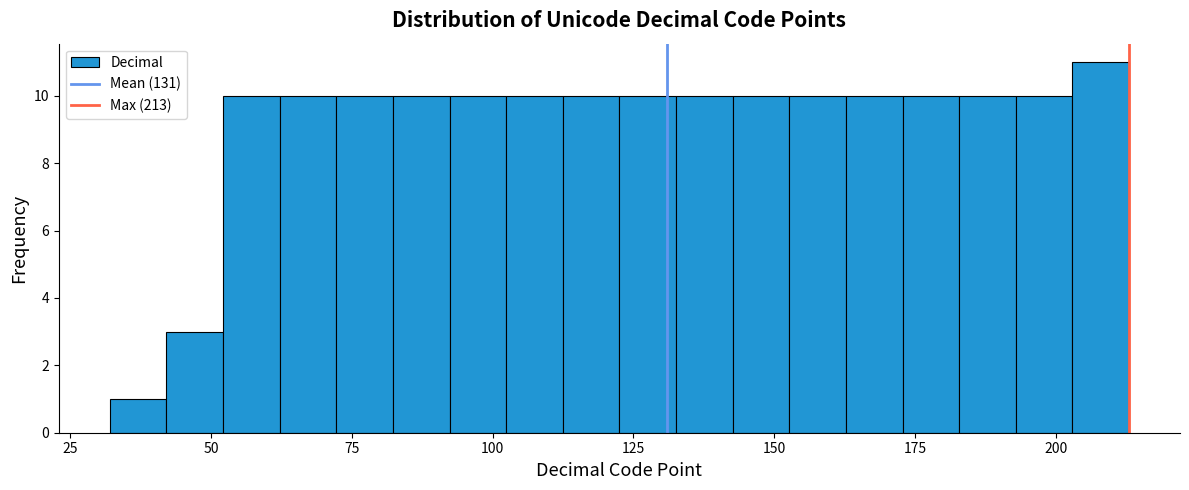

Around what value on the x-axis is the tallest bar? Give the approximate position of its centre, as read against the axis.

210